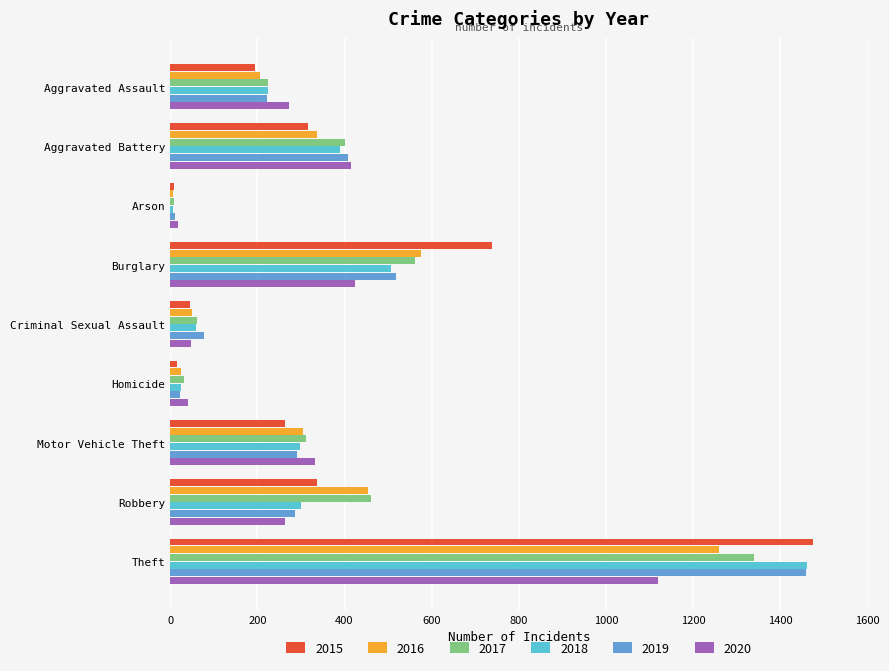

The value of 2020 at Aggravated Battery is 690. True or false?

False